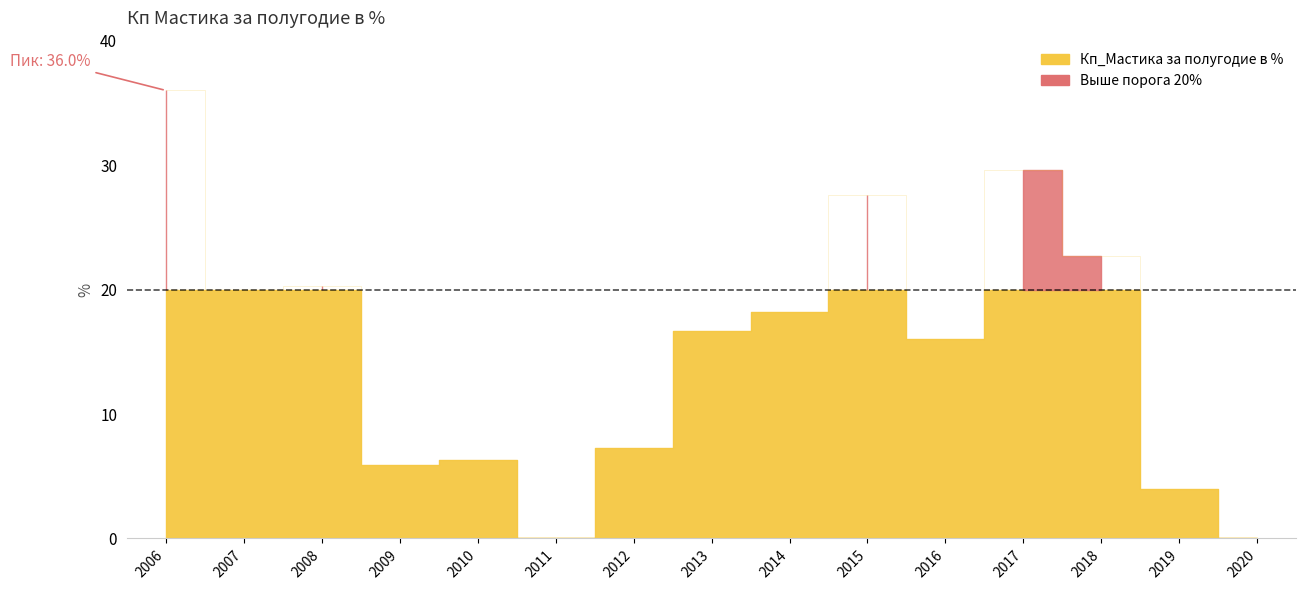

Reading right to left, extract all data points from this chart.

0.0	4.0	22.7	29.6	16.0	27.6	18.2	16.7	7.3	0.0	6.3	5.9	20.2	20.0	36.0